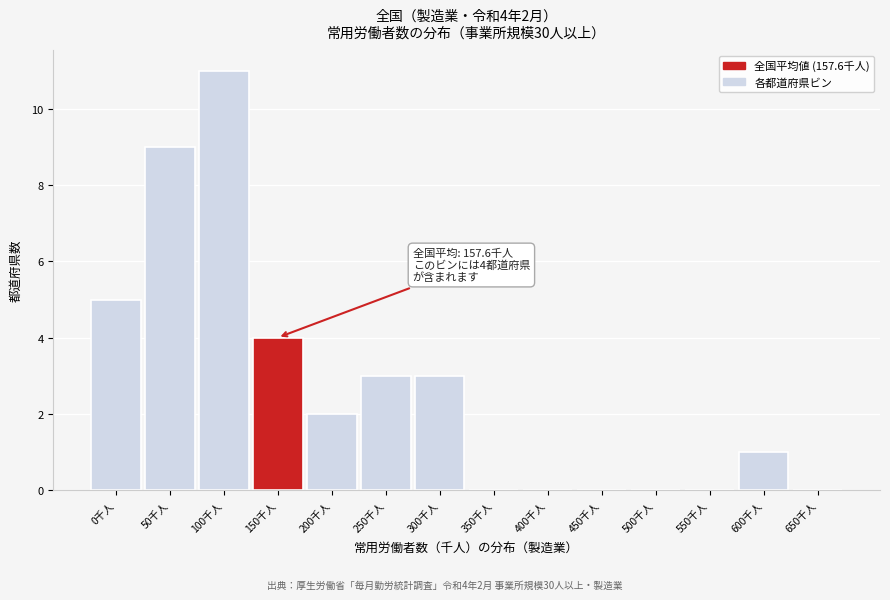

Reading left to right, list all the values displayed in this chart.

0千人=5	50千人=9	100千人=11	150千人=4	200千人=2	250千人=3	300千人=3	350千人=0	400千人=0	450千人=0	500千人=0	550千人=0	600千人=1	650千人=0